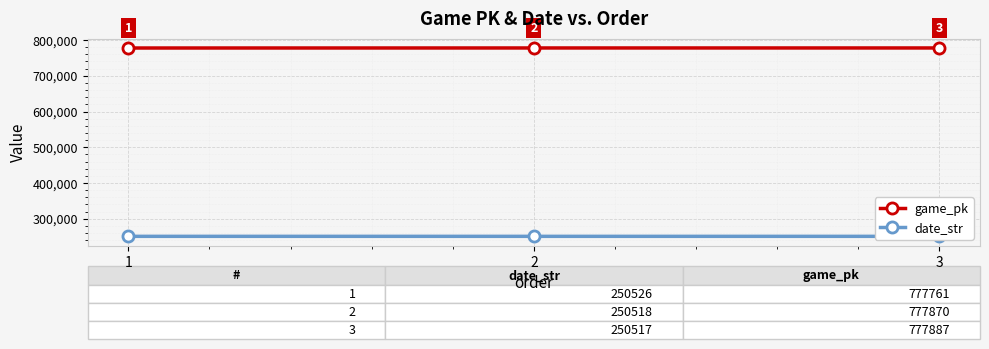

The value of date_str at 2 is 250518. True or false?

True